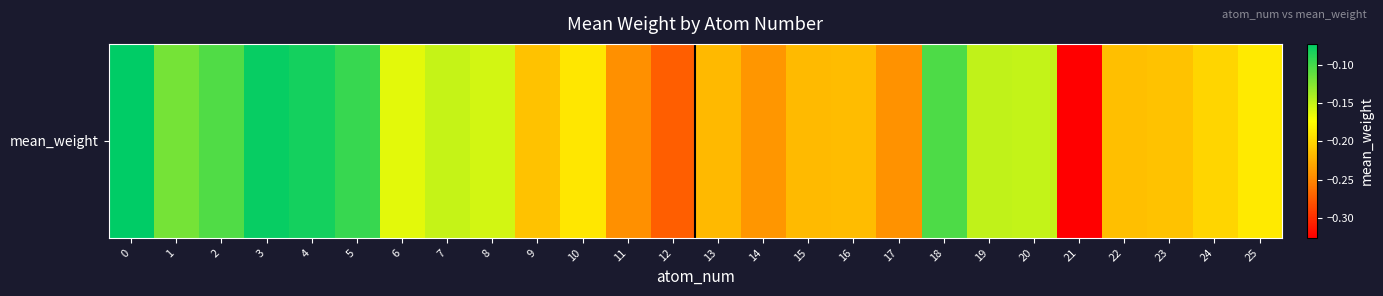

Reading left to right, list all the values displayed in this chart.

-0.1	-0.1	-0.1	-0.1	-0.1	-0.1	-0.2	-0.2	-0.2	-0.2	-0.2	-0.2	-0.3	-0.2	-0.2	-0.2	-0.2	-0.2	-0.1	-0.1	-0.1	-0.3	-0.2	-0.2	-0.2	-0.2